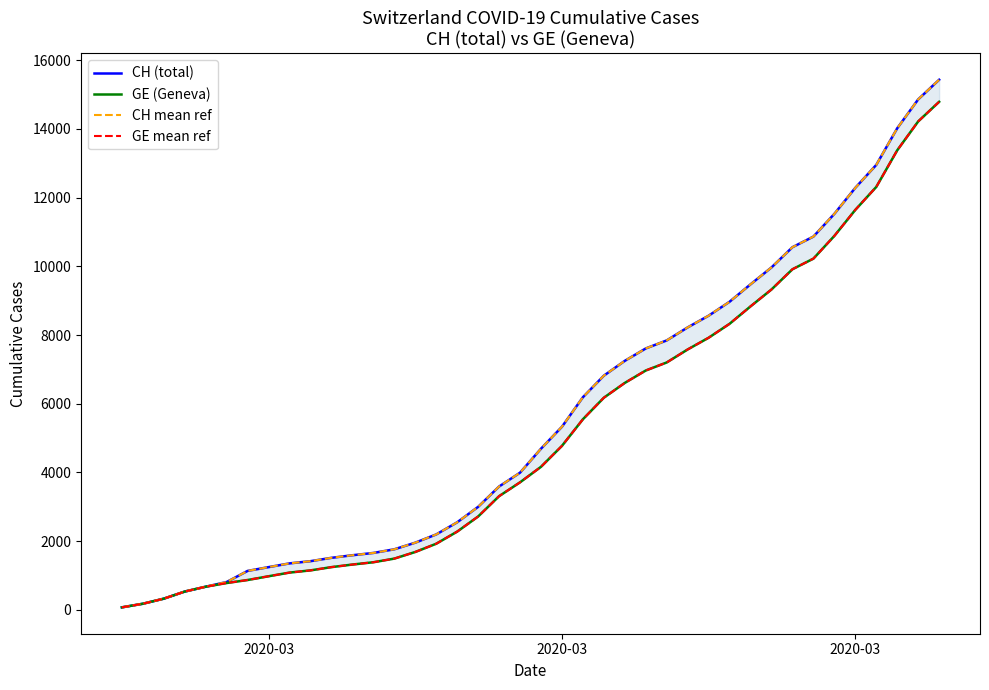

True or false: GE (Geneva) and CH (total) intersect in this chart.

False